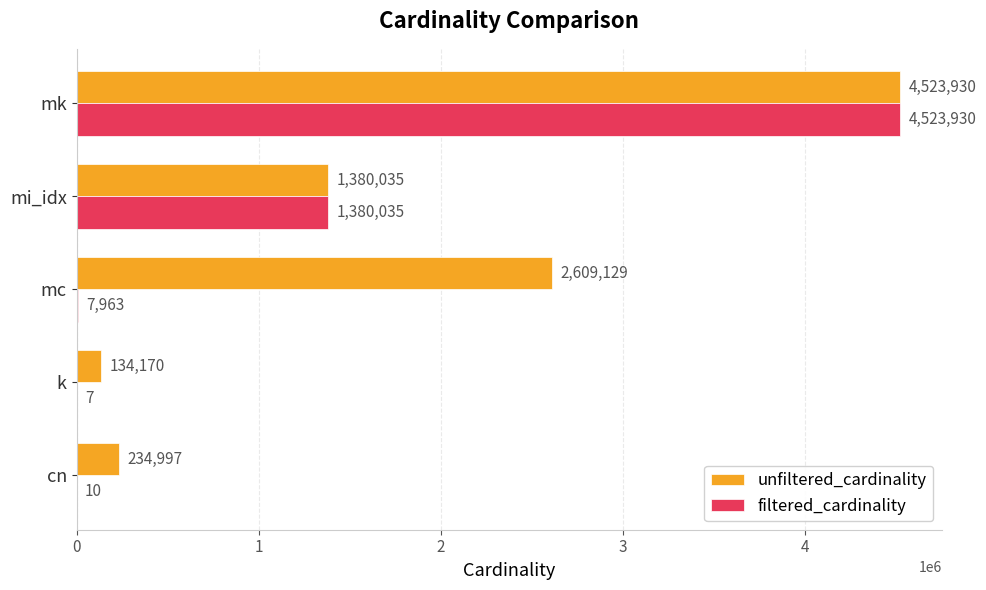

At which label does filtered_cardinality reach its peak?

mk